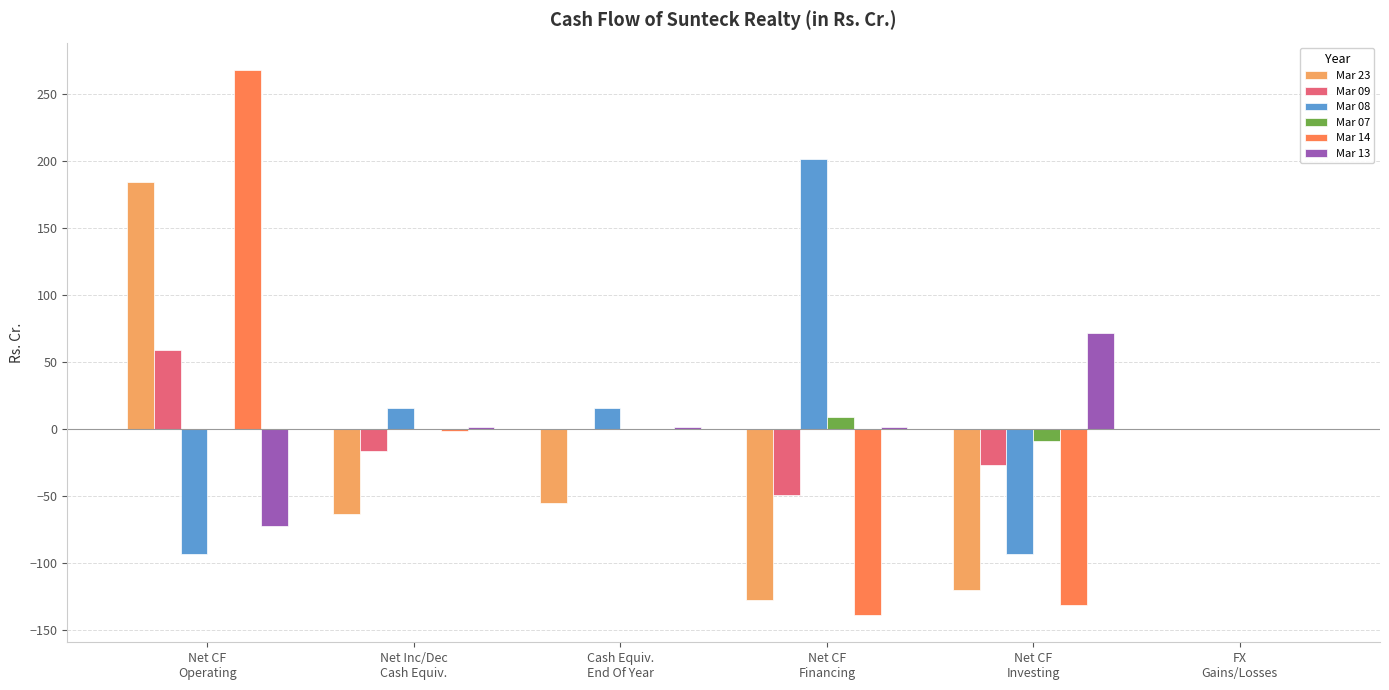

What is the maximum value for Mar 23?

184.3